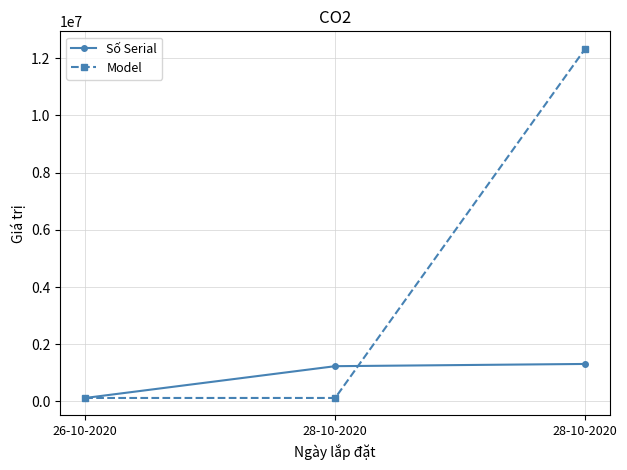

Rank the categories by Model value from highest to lowest.

28-10-2020, 28-10-2020, 26-10-2020